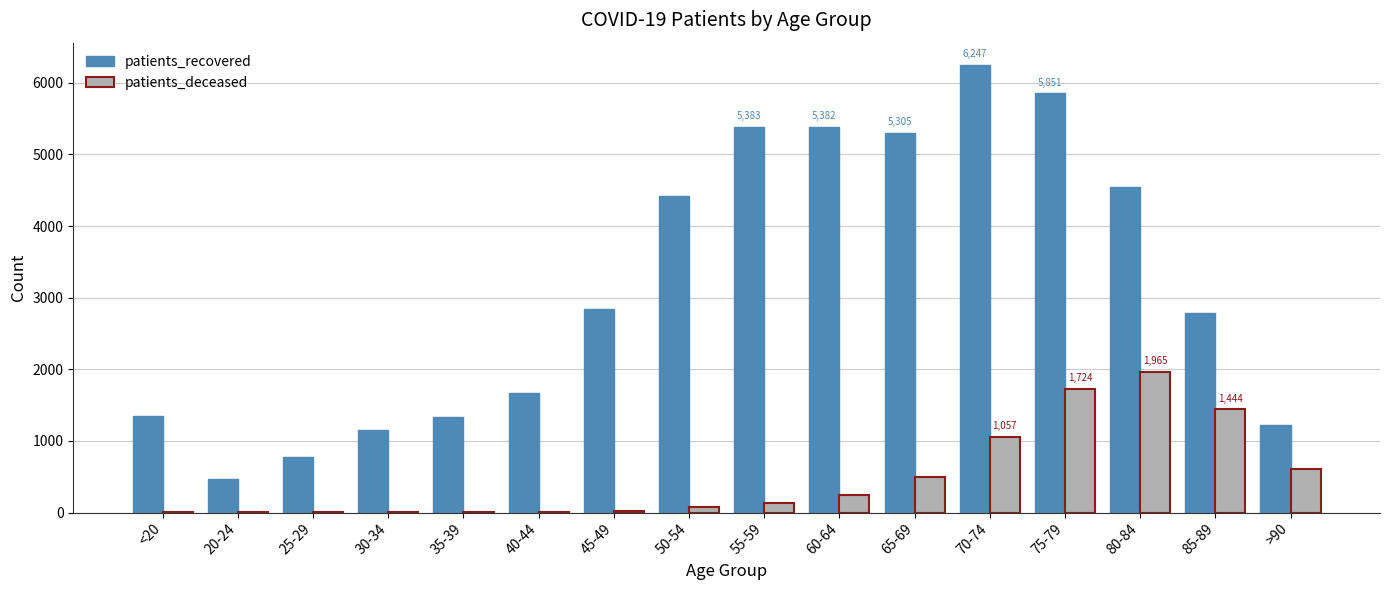

Which series changed the most between 20-24 and 75-79?

patients_recovered